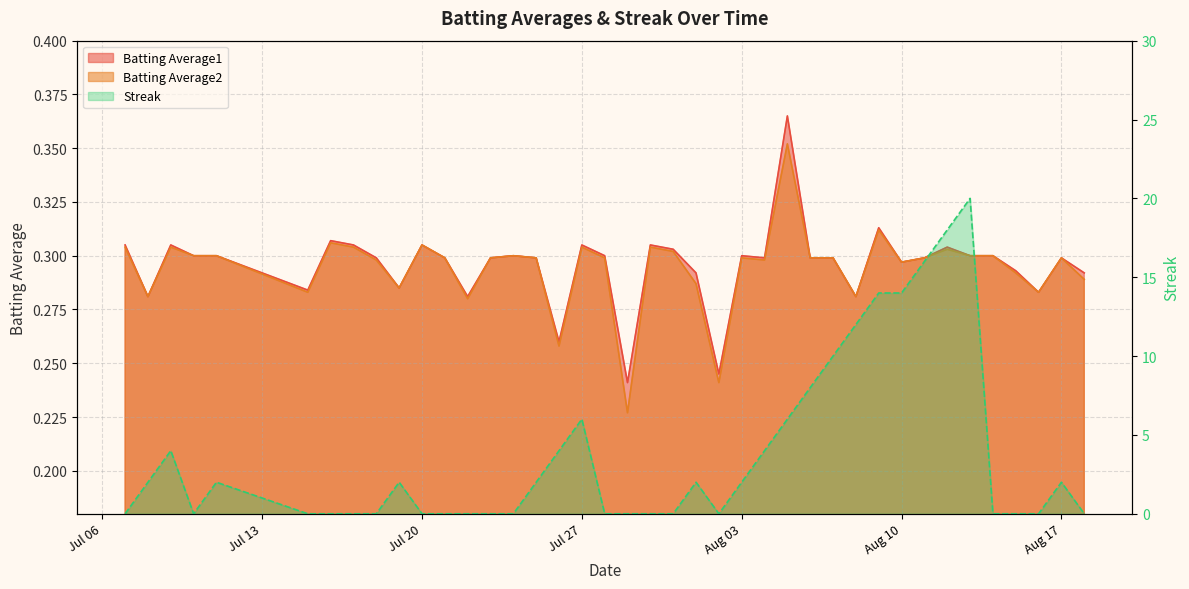

True or false: Batting Average2 and Batting Average1 cross at least once.

False